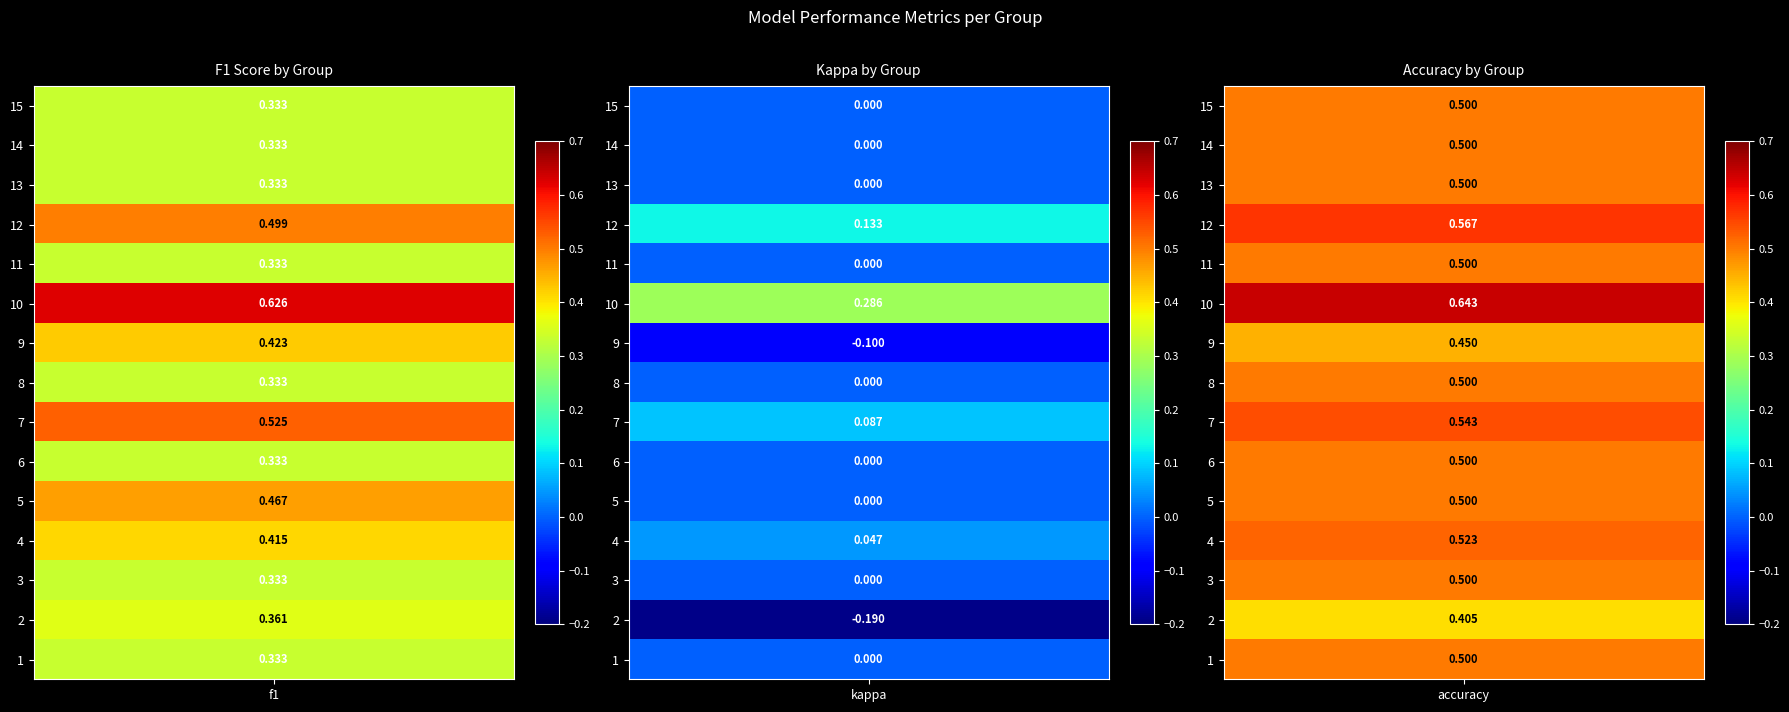

Rank the series by their average value, from highest to lowest.

accuracy, f1, kappa